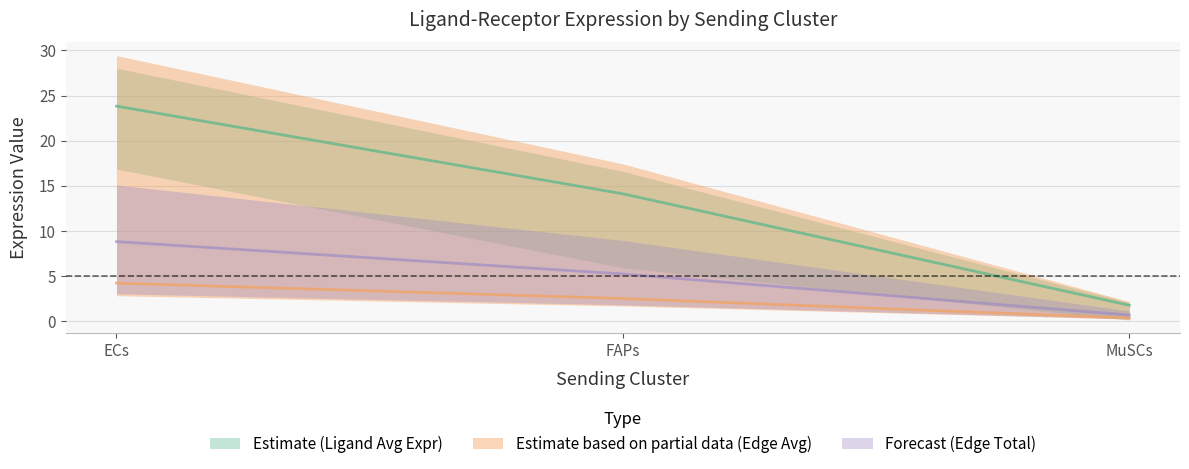

Which series has the largest total across all categories?

Ligand average expression value